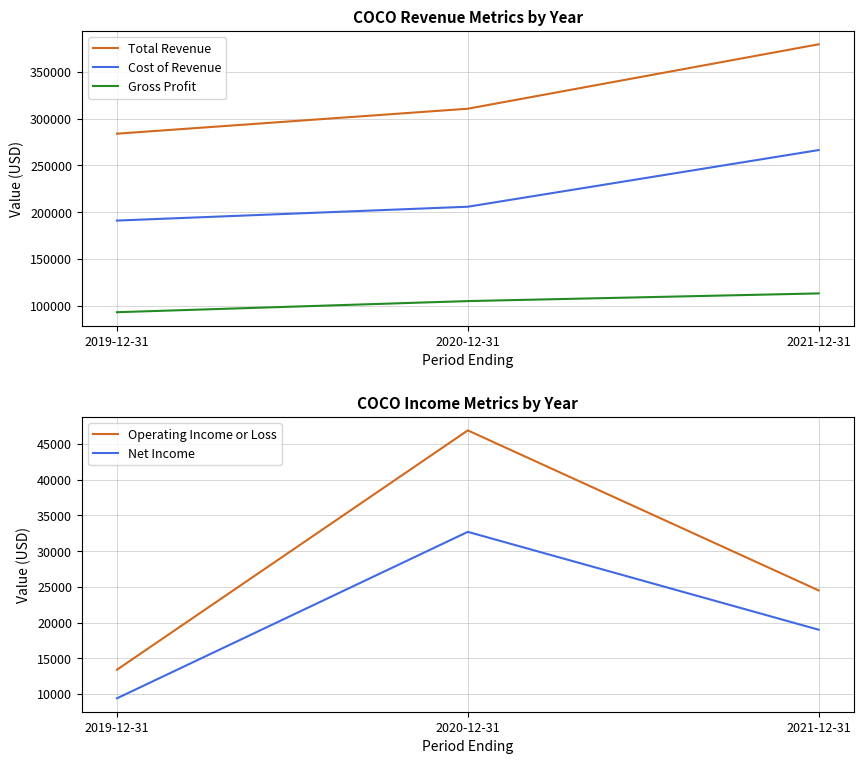

How many lines are shown in the chart?

5